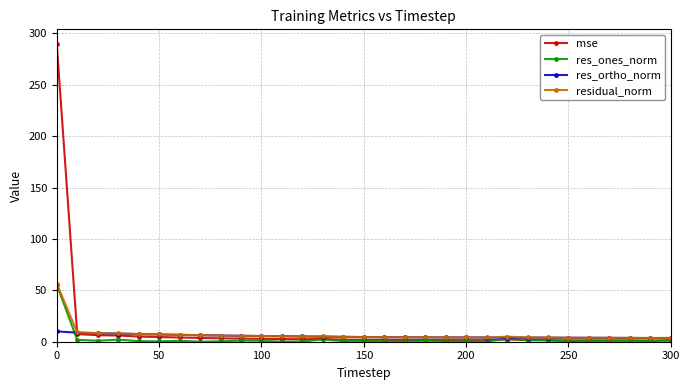

True or false: residual_norm has more than 0 interior local peaks.

True